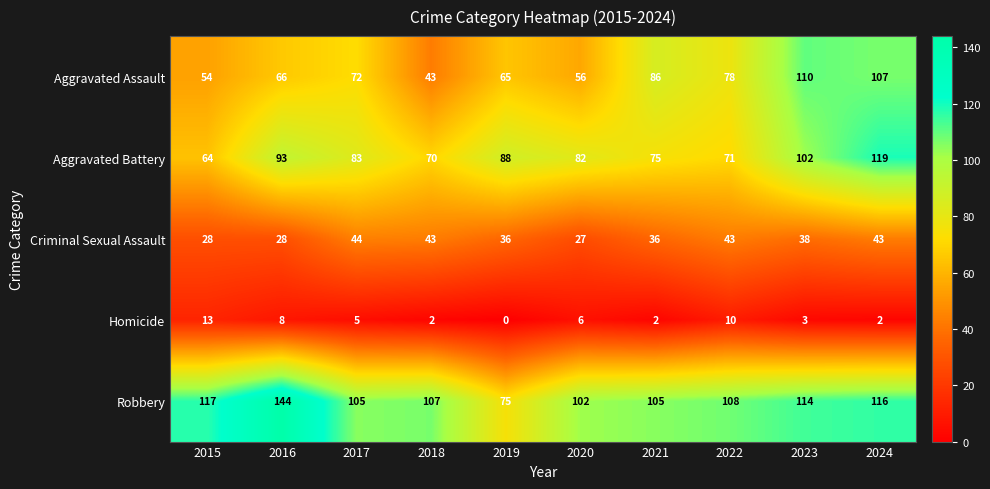

Rank the series by their maximum value, from lowest to highest.

Homicide, Criminal Sexual Assault, Aggravated Assault, Aggravated Battery, Robbery